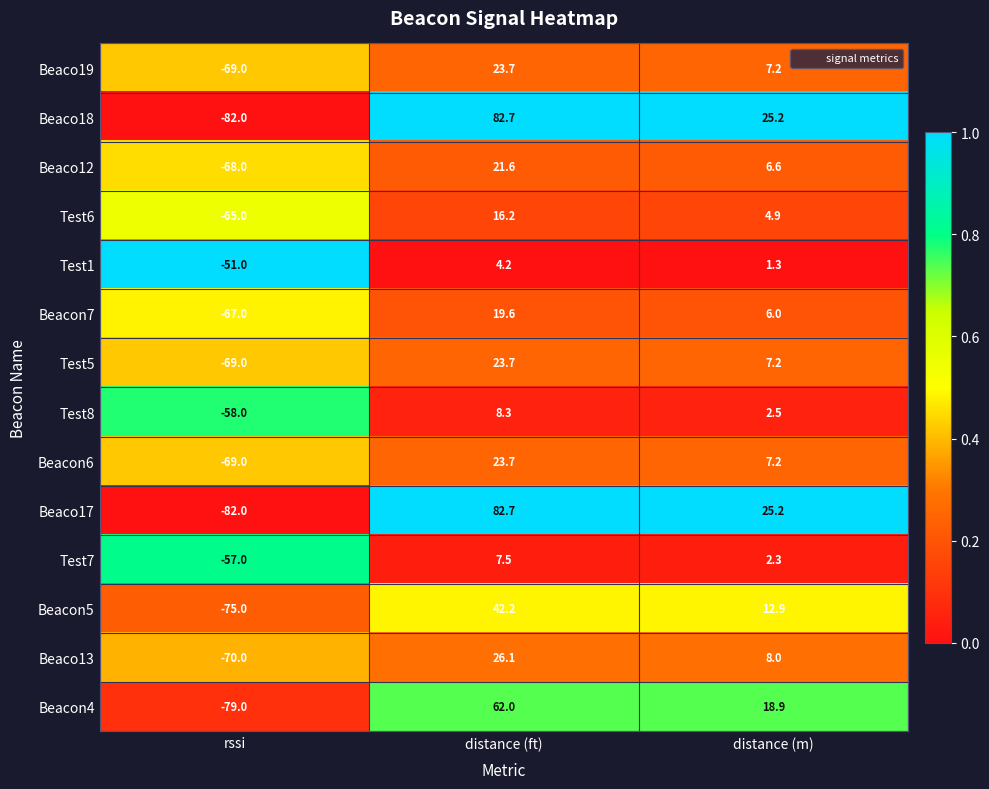

At which category is the sum across all series the highest?

distance (ft)